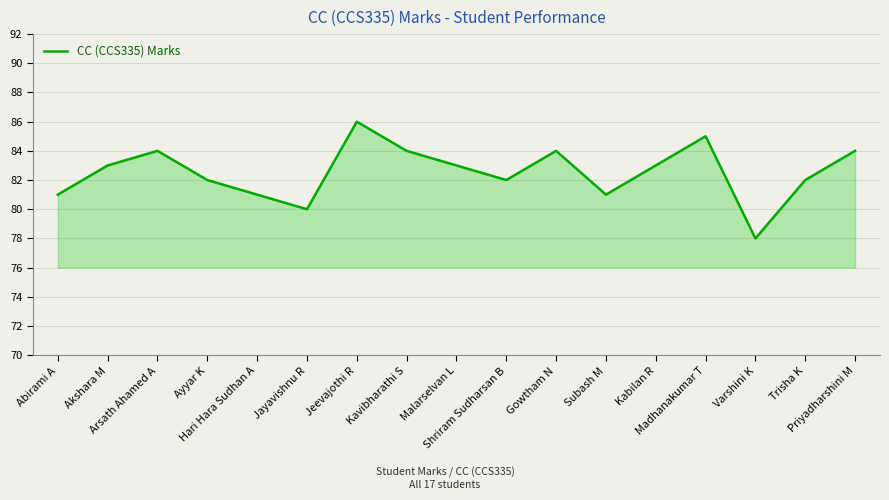

What is the difference between the maximum and minimum values?

8